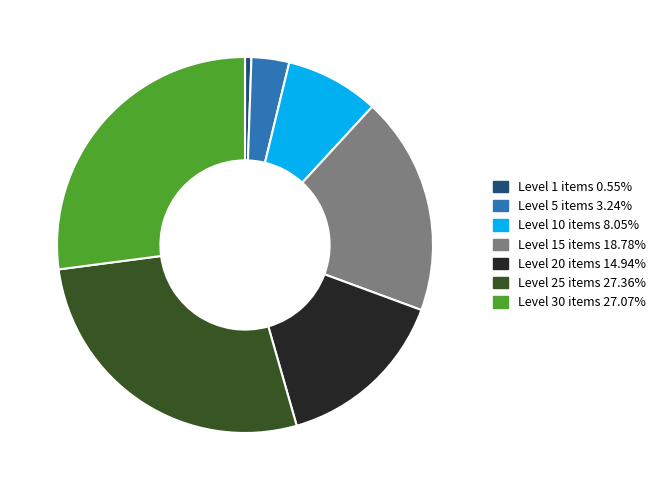

What is the ratio of the value at Level 20 items 14.94% to the value at Level 5 items 3.24%?

4.6